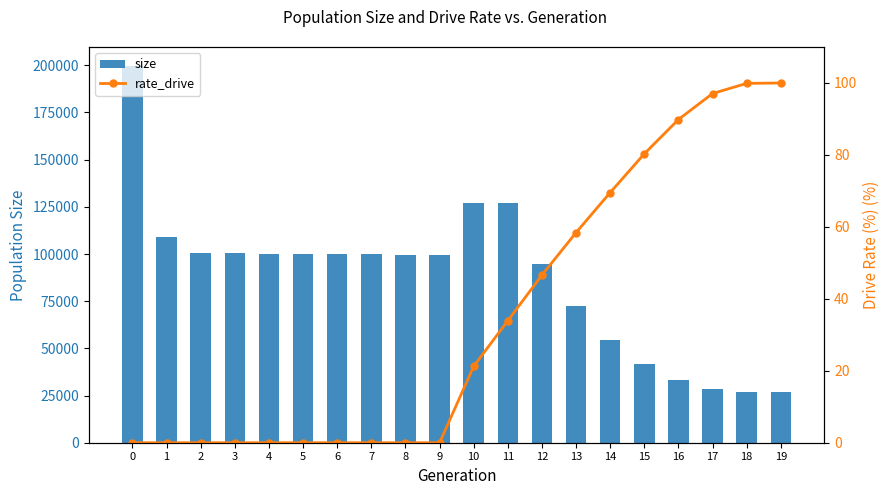

What is the difference between the second highest and minimum values in the rate_drive series?

99.9